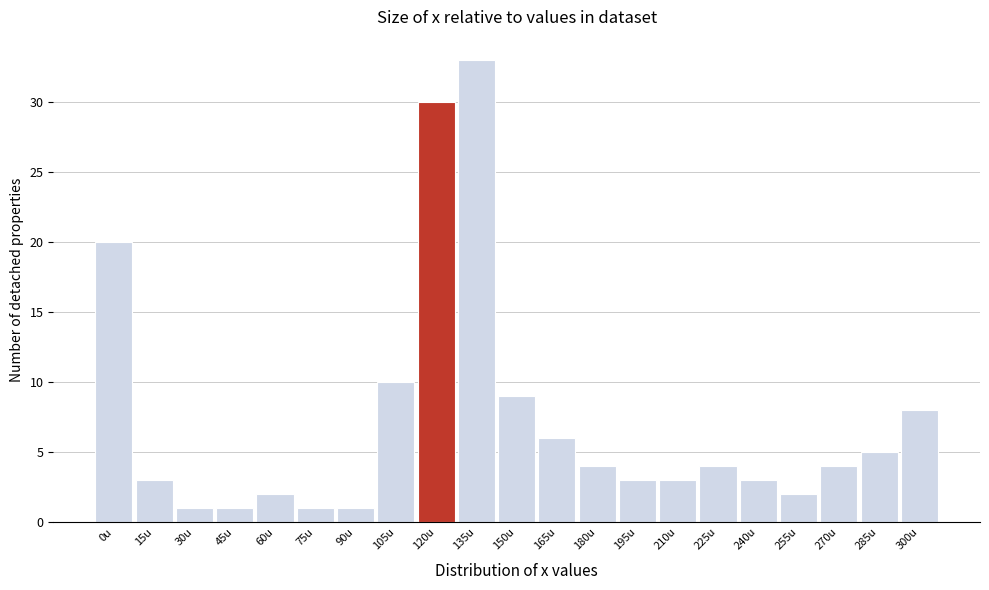

Reading right to left, extract all data points from this chart.

8	5	4	2	3	4	3	3	4	6	9	33	30	10	1	1	2	1	1	3	20